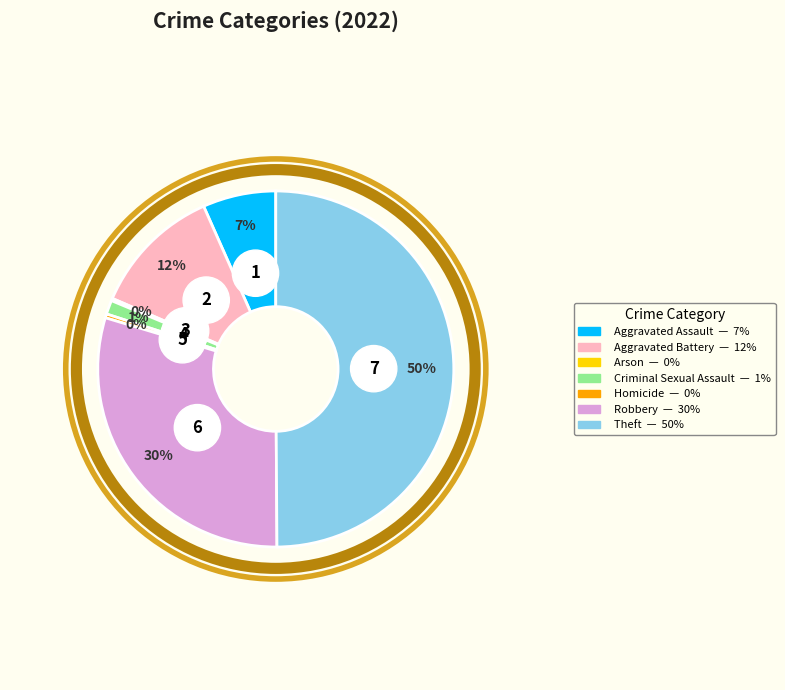

Which category has the smallest portion of the pie?

Arson